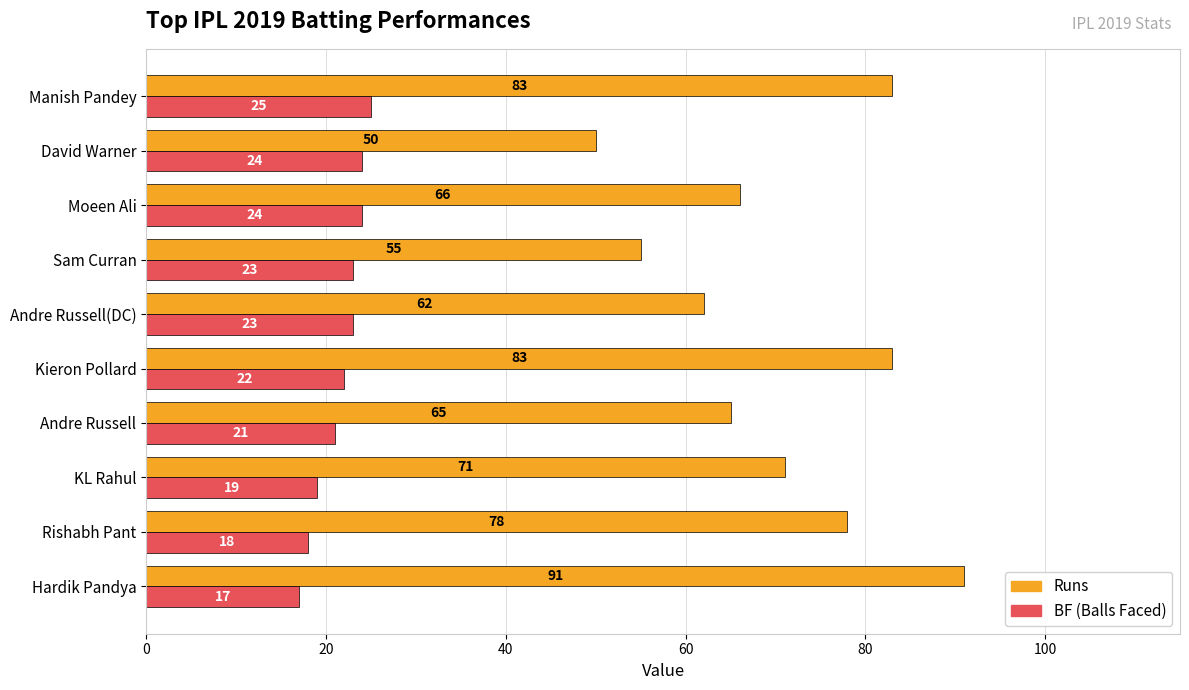

How many data points does each series have?

10